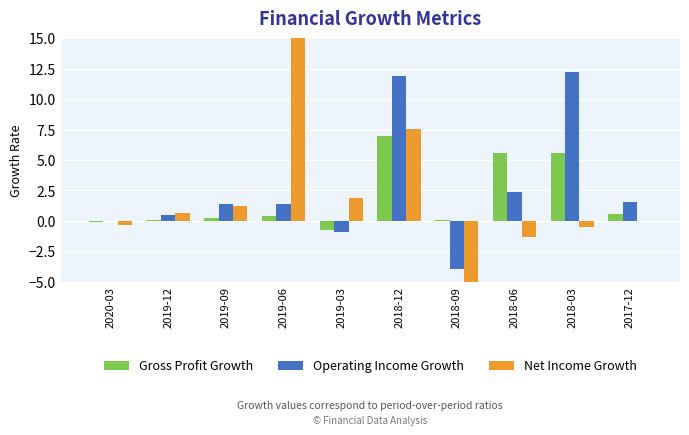

At which label does Gross Profit Growth reach its peak?

2018-12